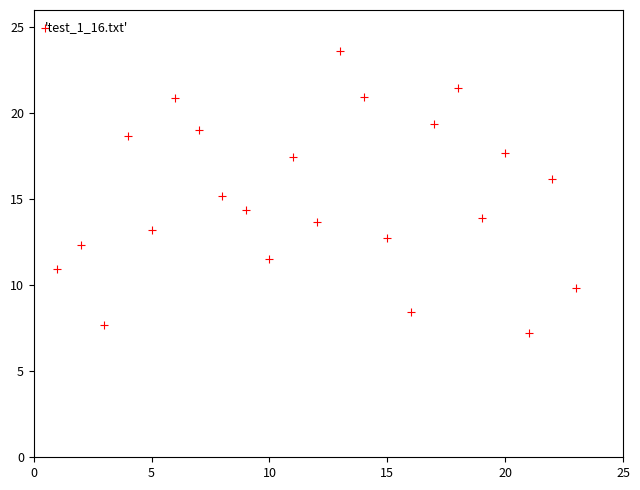

What is the range of X values (max minus min)?

22.0